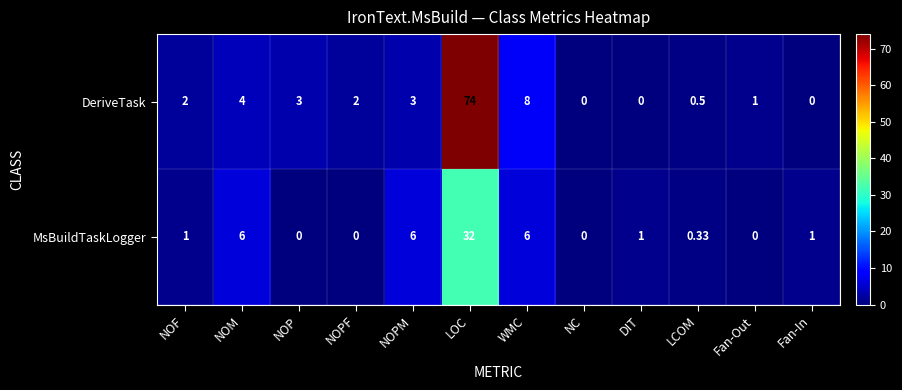

Where is DeriveTask nearest to the value 37?

WMC